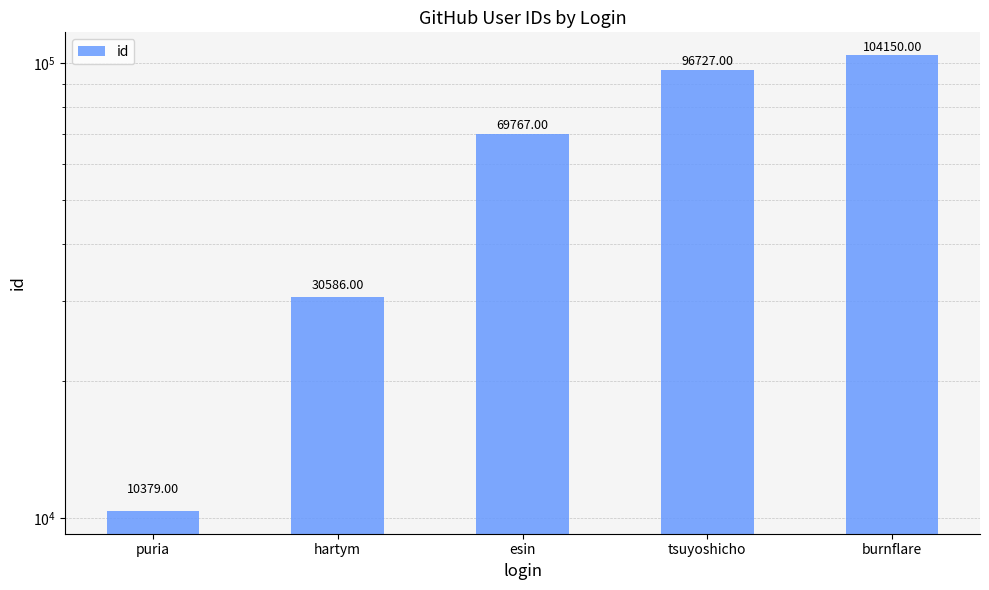

How many values are below 69767?

2